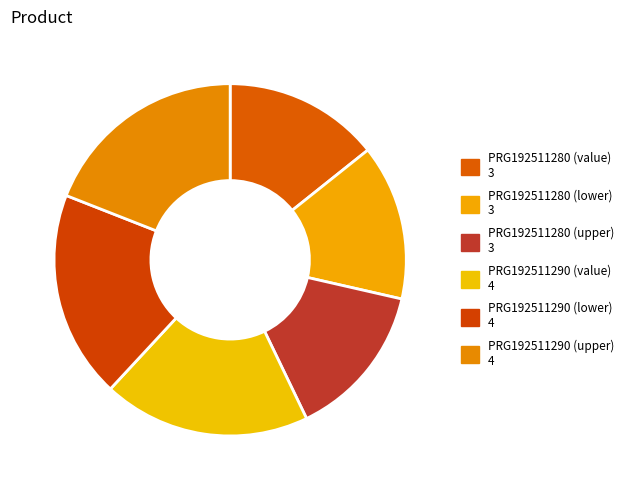

To the nearest percent, what percentage of the pie is PRG192511280 (value)?

14%